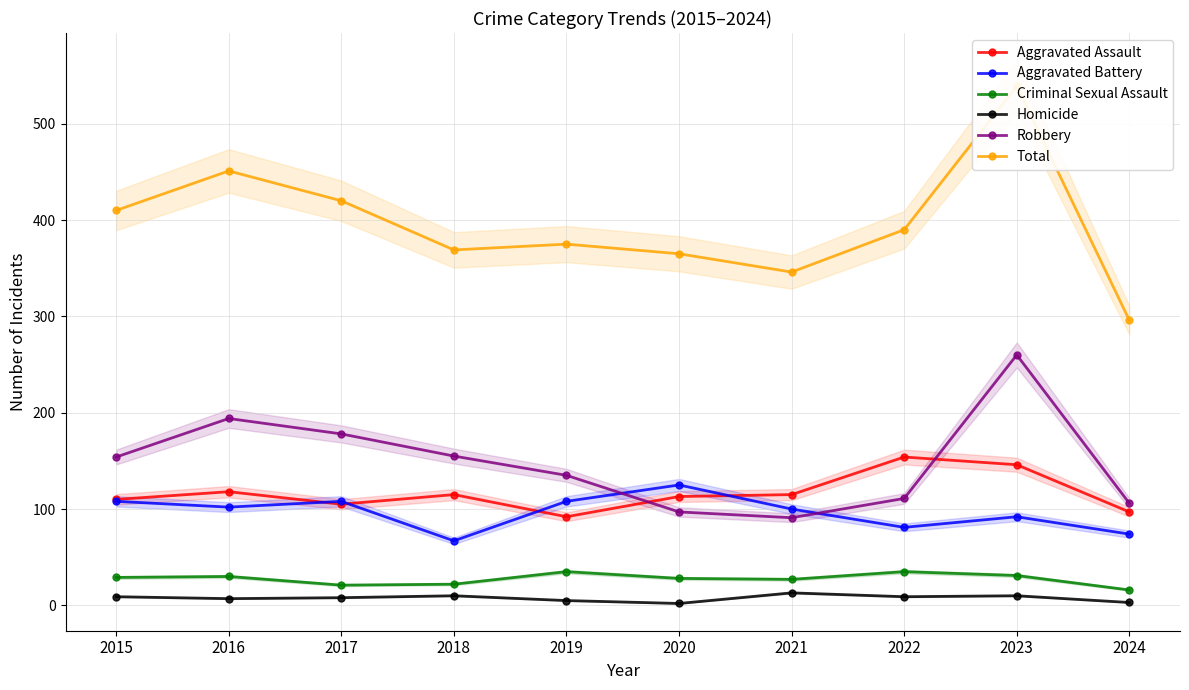

Which series has the largest total across all categories?

Total